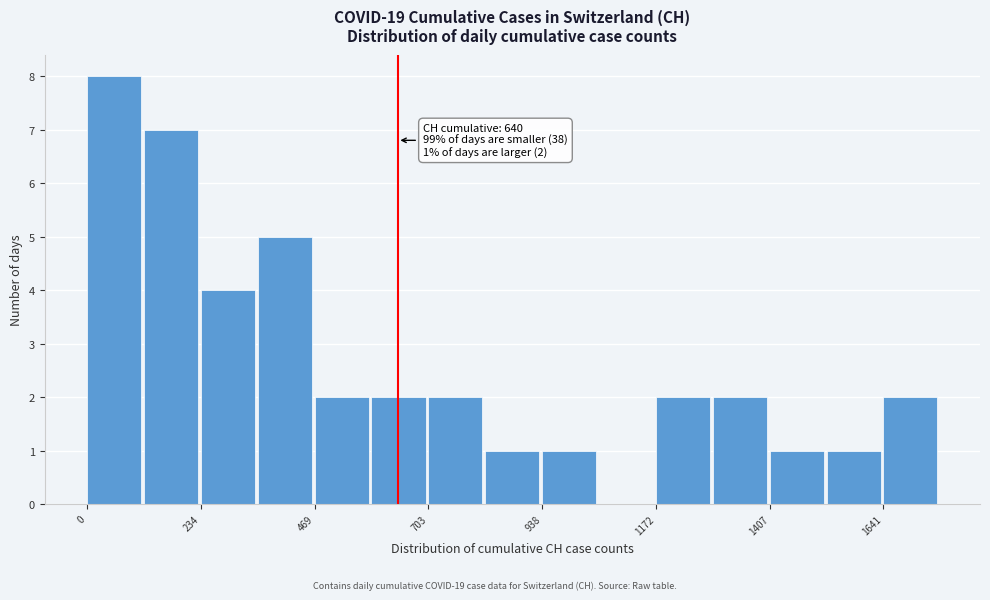

Read against the x-axis, roughly where is the centre of the tallest bar?

50